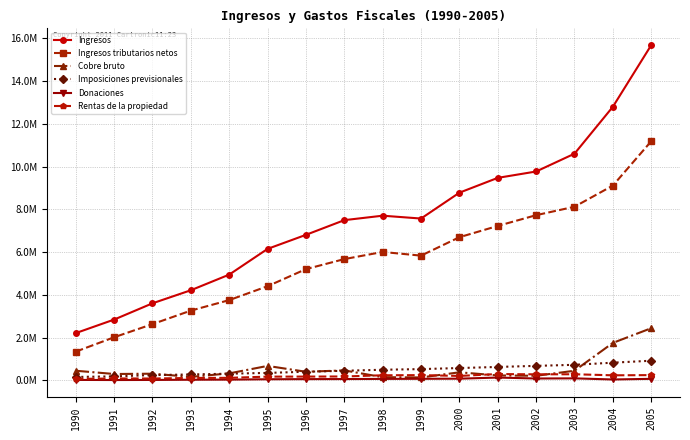

True or false: Imposiciones previsionales and Donaciones cross at least once.

False